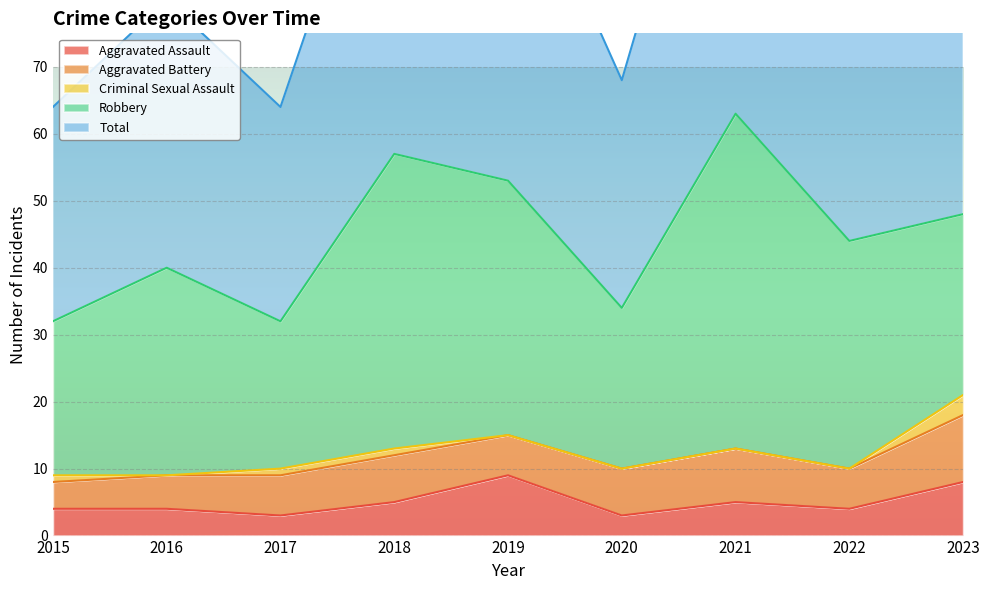

Which category has the highest value across all series?

2021